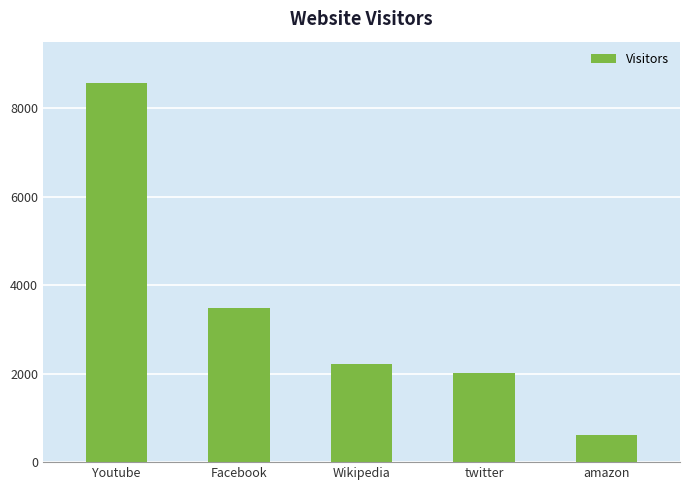

What is the sum of the values at Facebook and twitter?

5491